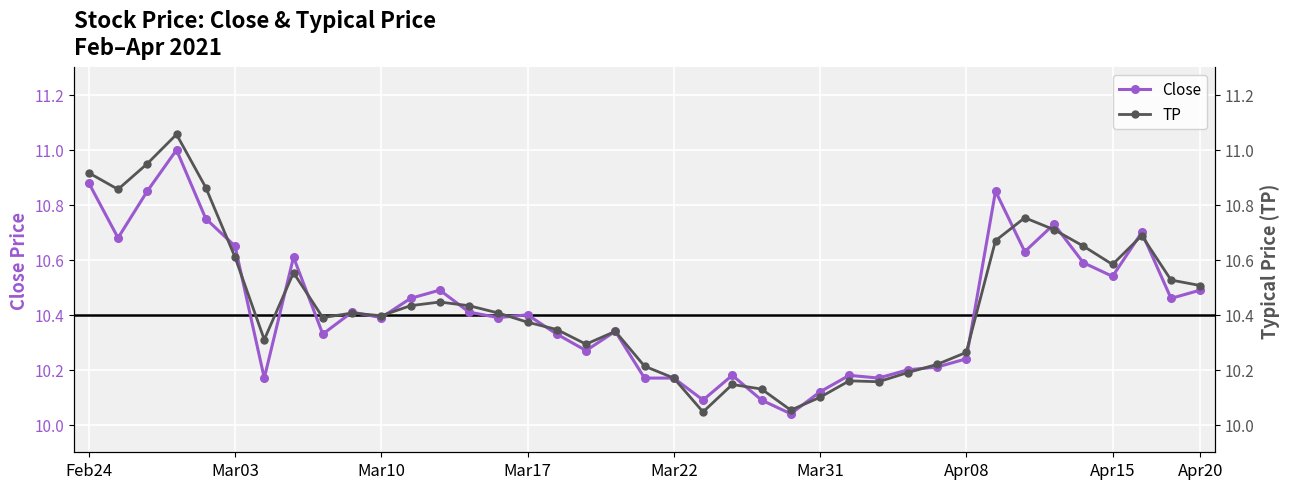

What is the maximum value for Close?

11.0